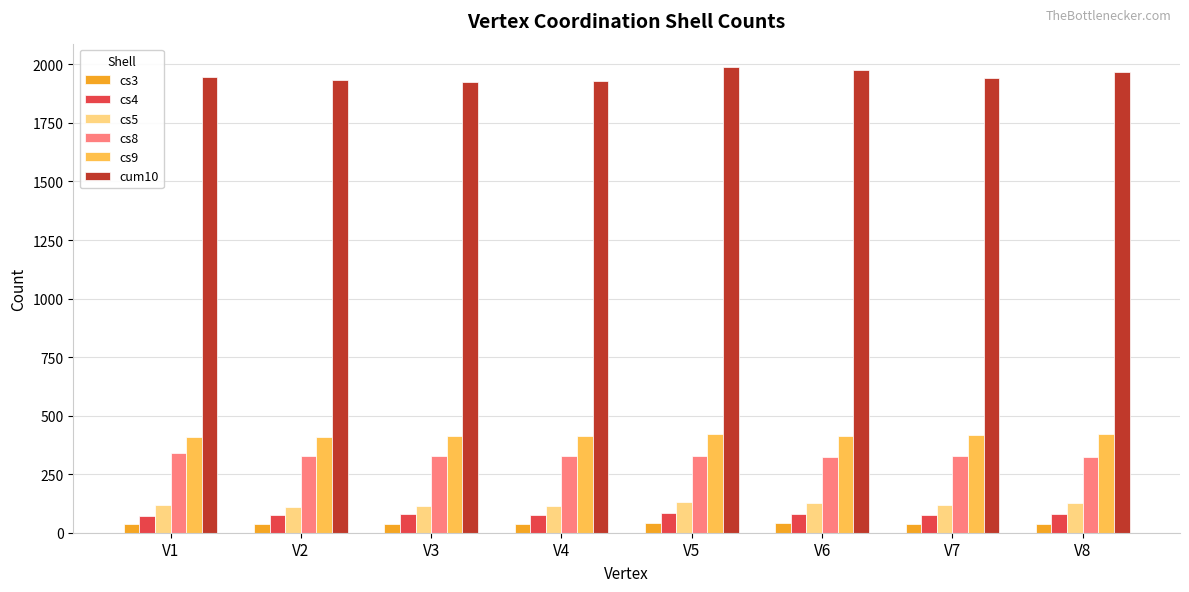

Does the chart contain any negative values?

No